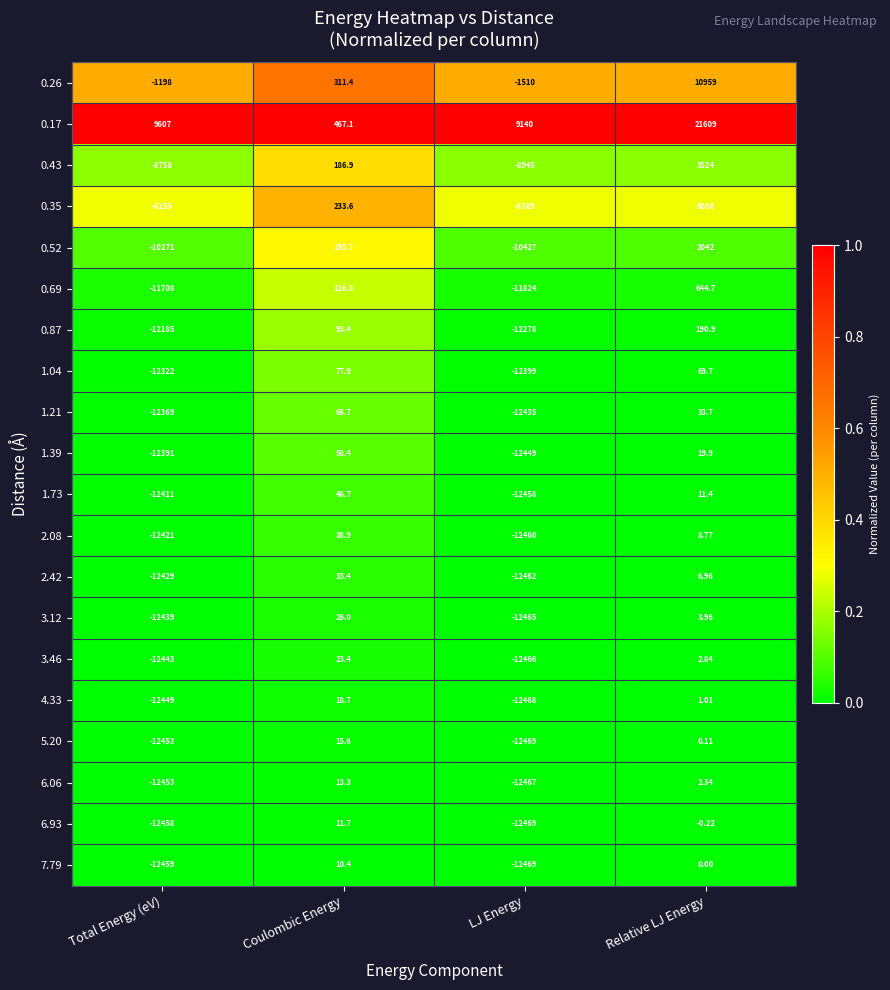

Count the number of categories in the chart.

4